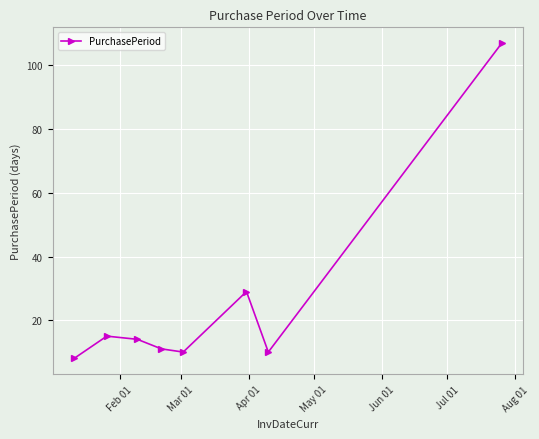

What is the difference between the maximum and minimum values?

99